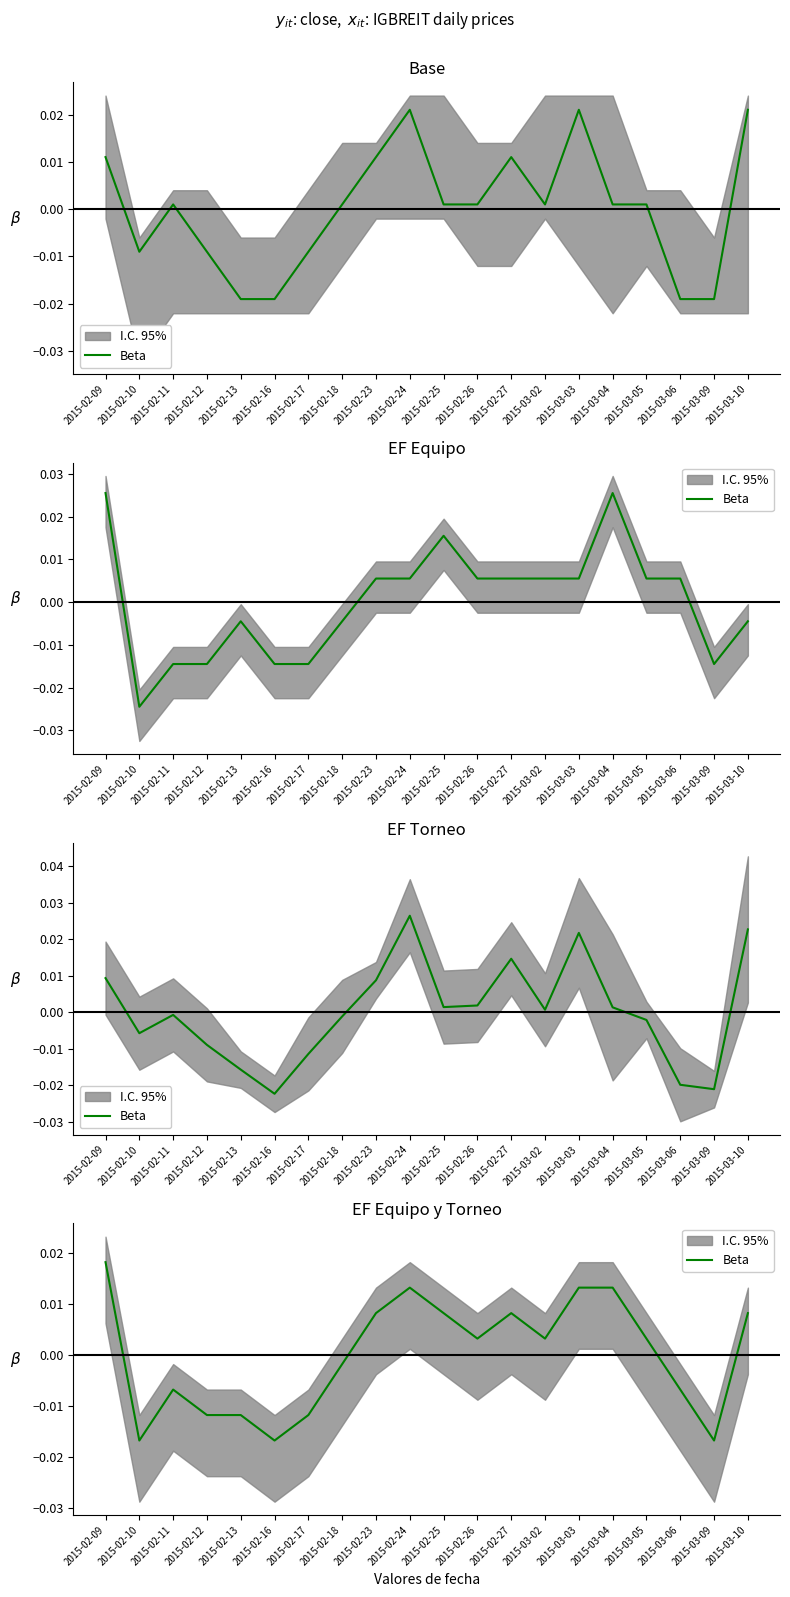

How many interior local peaks (higher than both neighbors) does the data have?

3